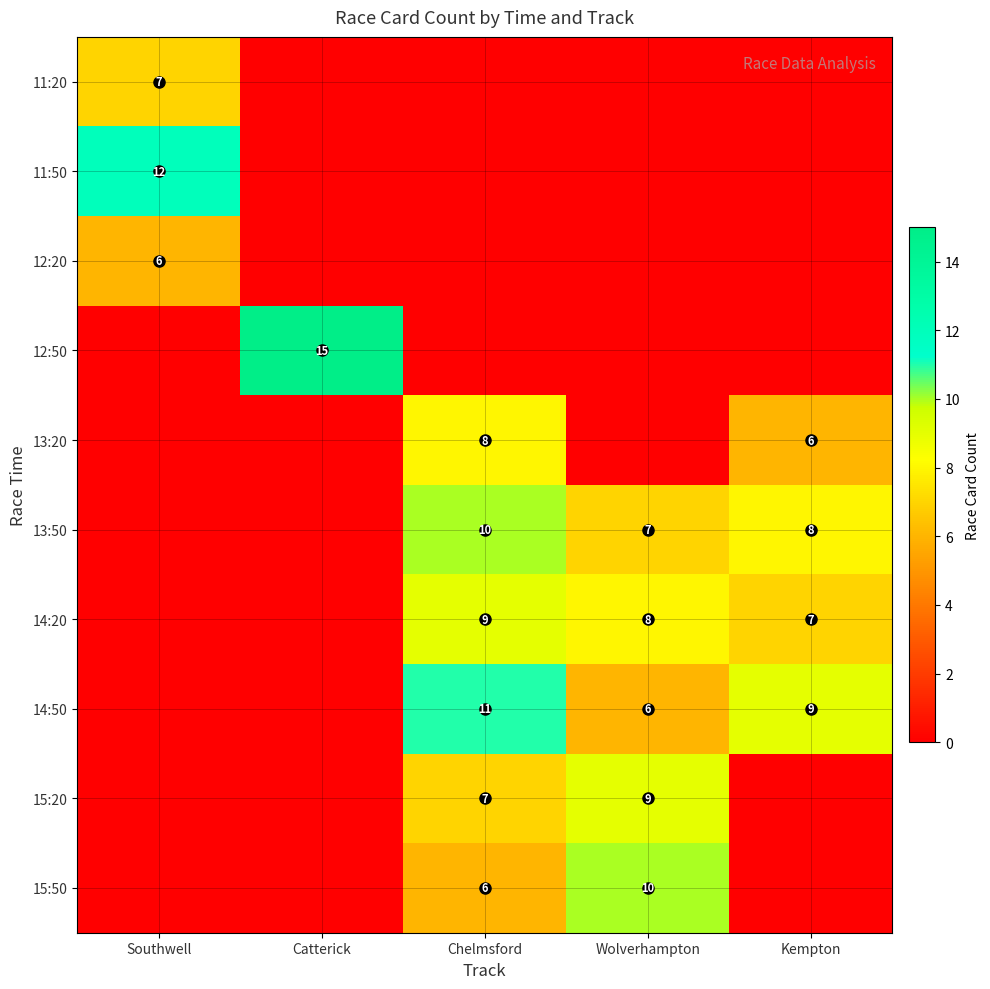

What is the total value across all series at Catterick?

15